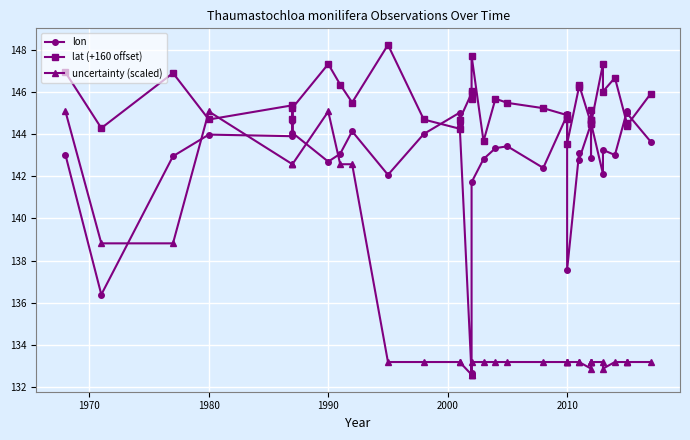

What is the maximum value shown in the chart?

148.2